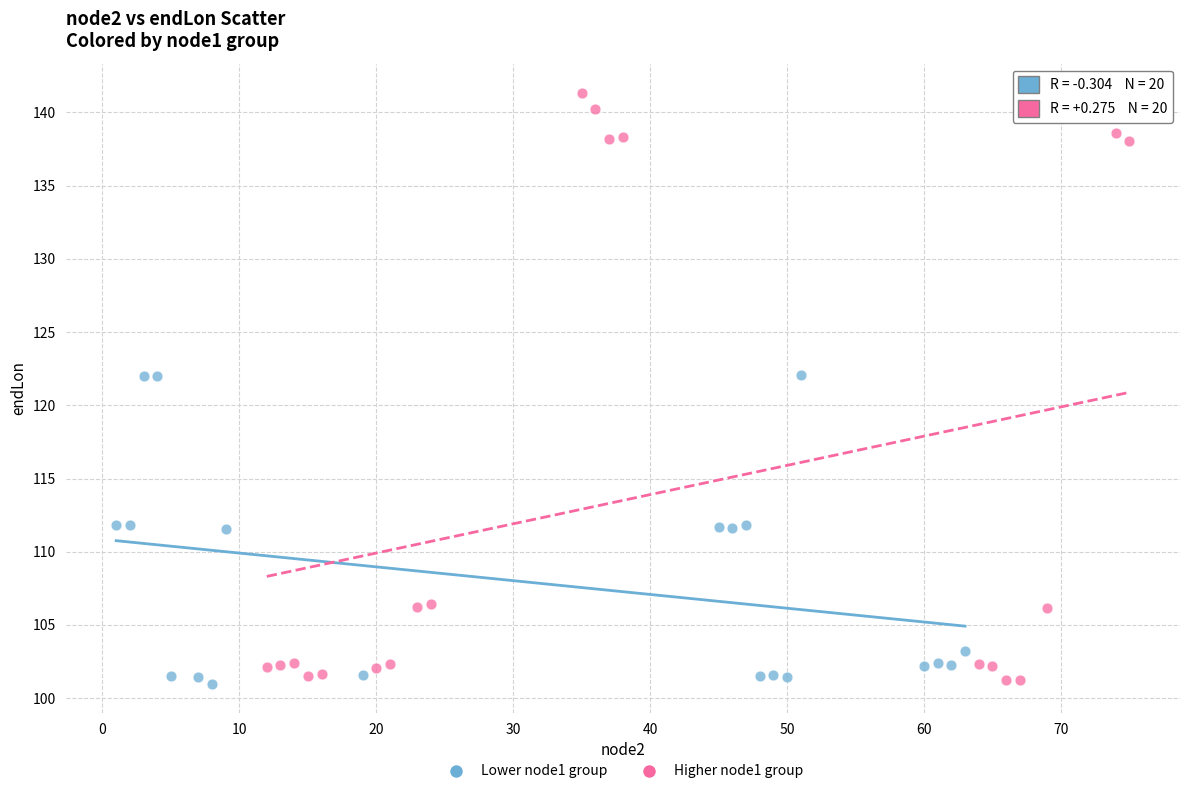

Which series has the largest Y range (max minus min)?

Higher node1 group